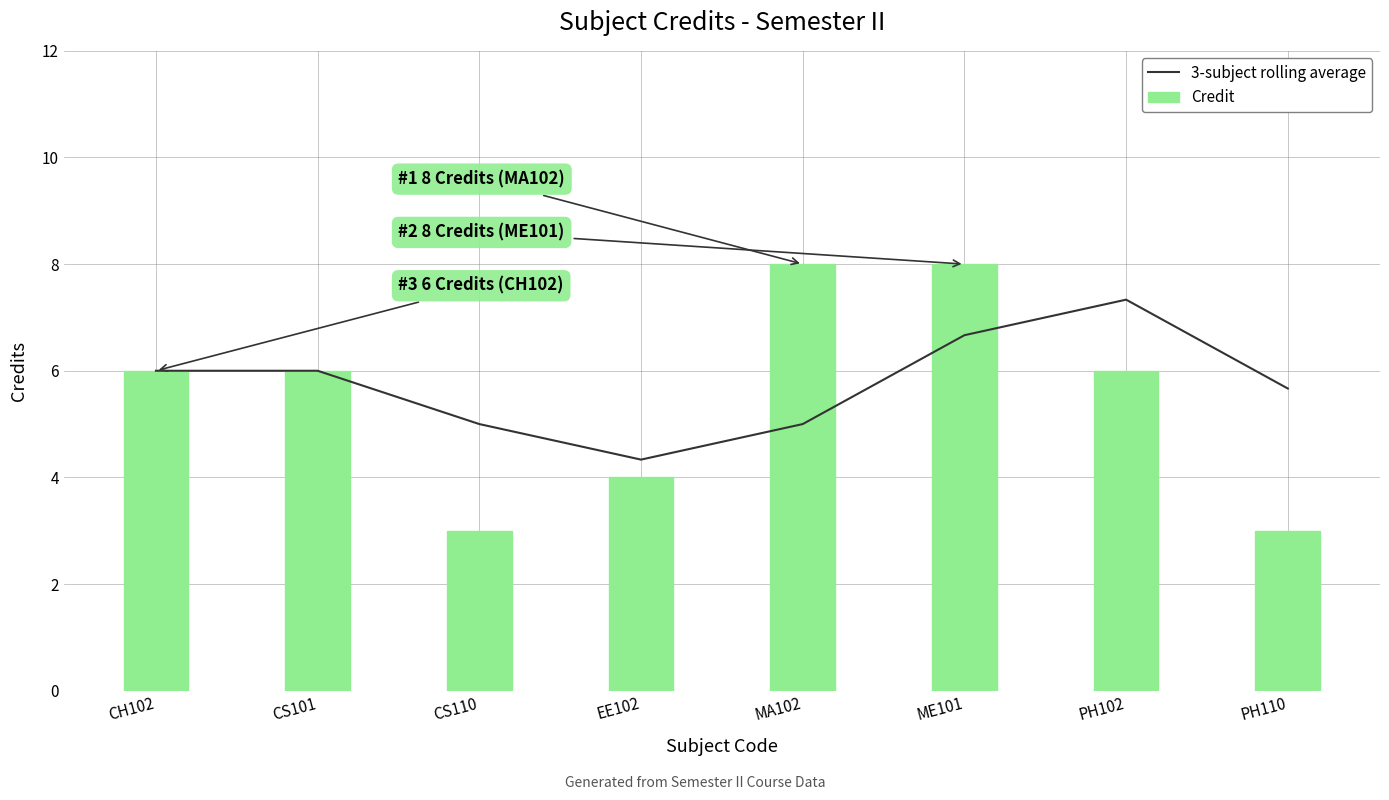

What is the maximum value shown in the chart?

8.0